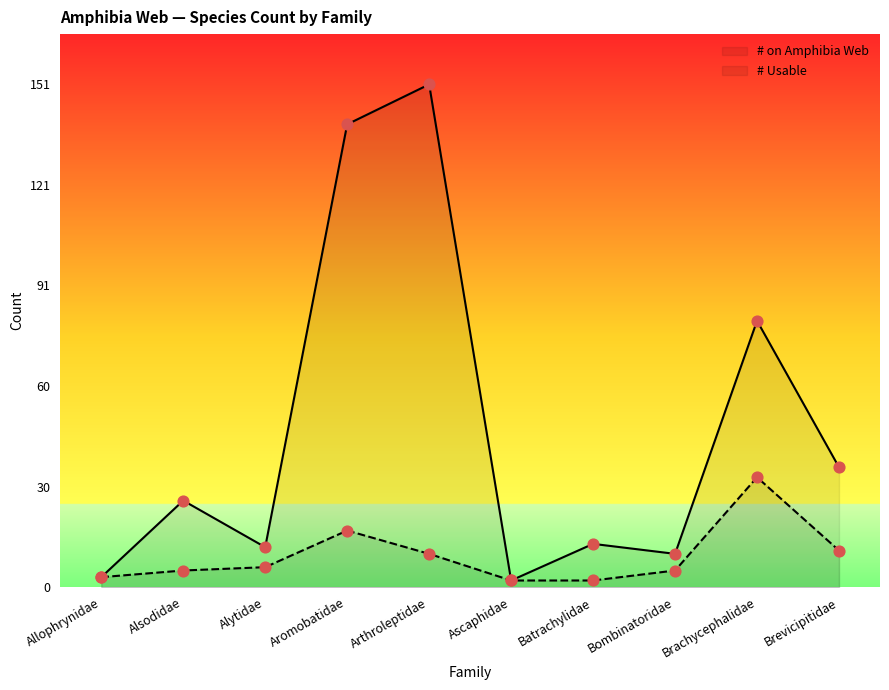

What is the total value across all series at Allophrynidae?

6